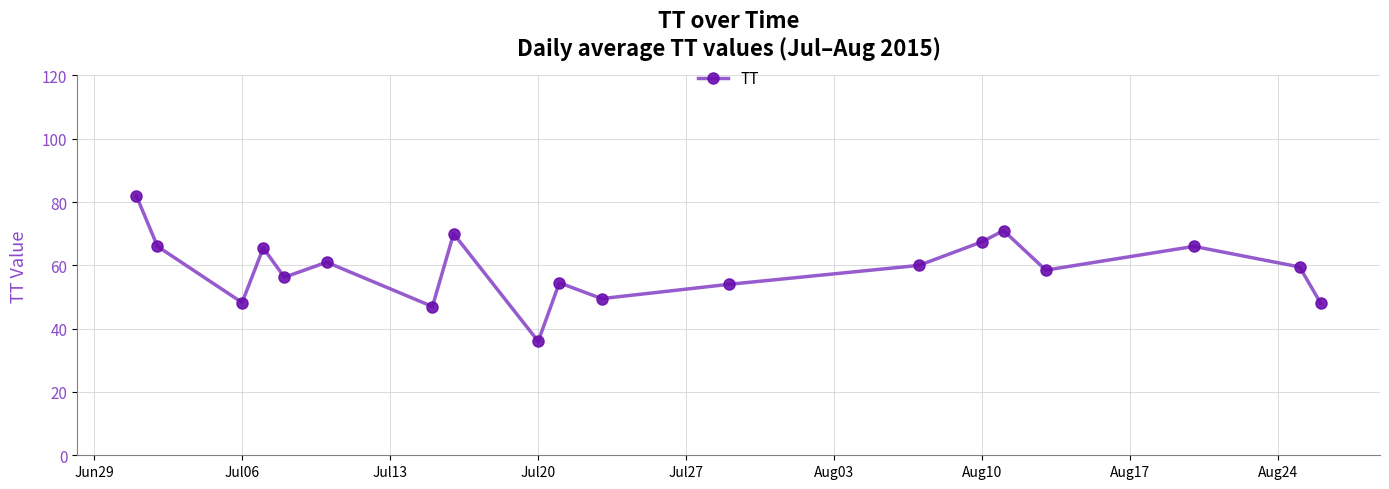

What is the value of the 10th point from the left?

54.5